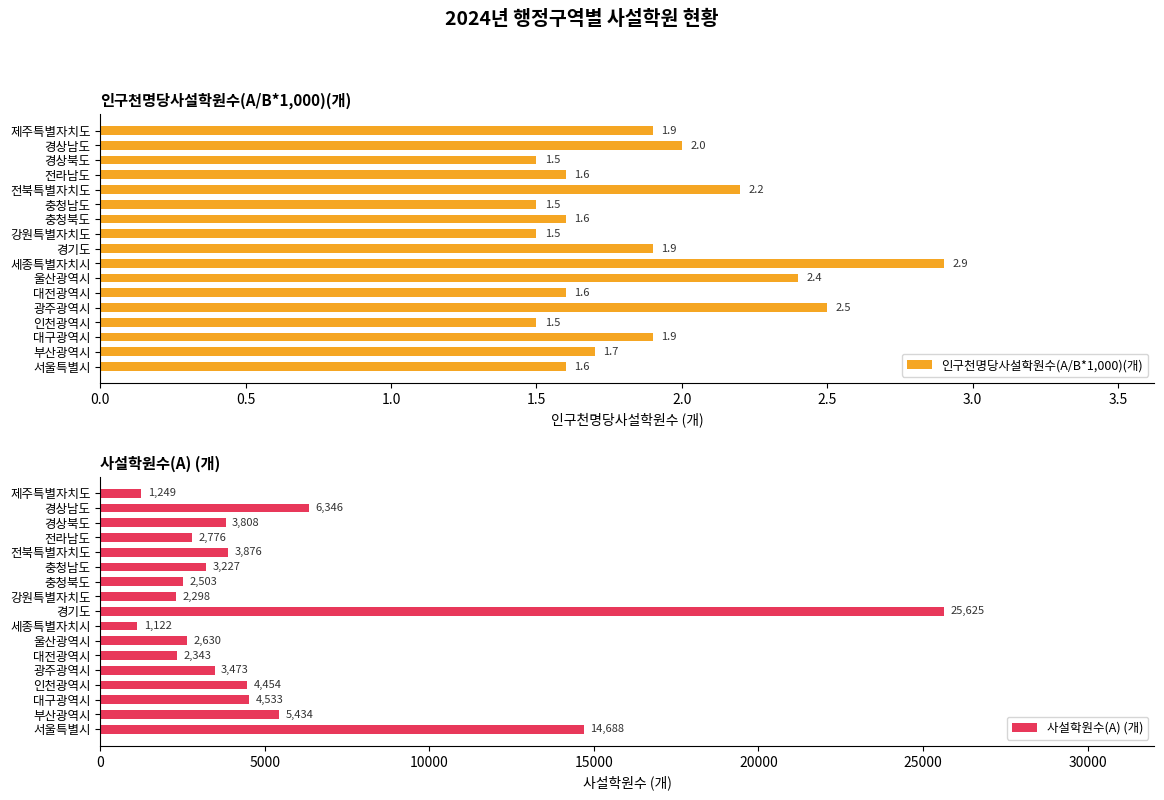

The value of 사설학원수(A) (개) at 0.0 is 14688.0. True or false?

True